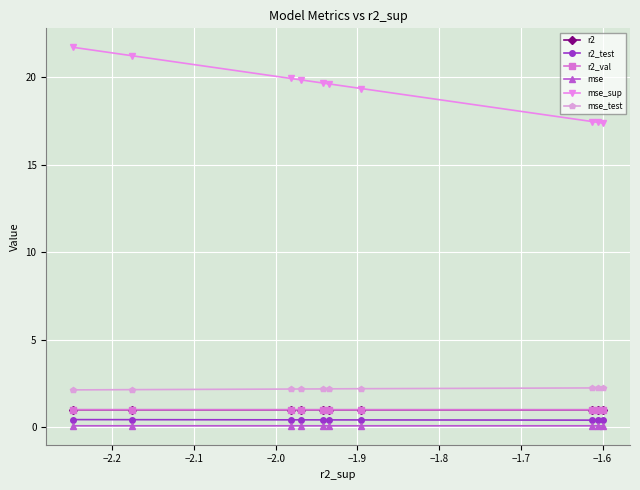

What is the average value of the r2 series?

1.0